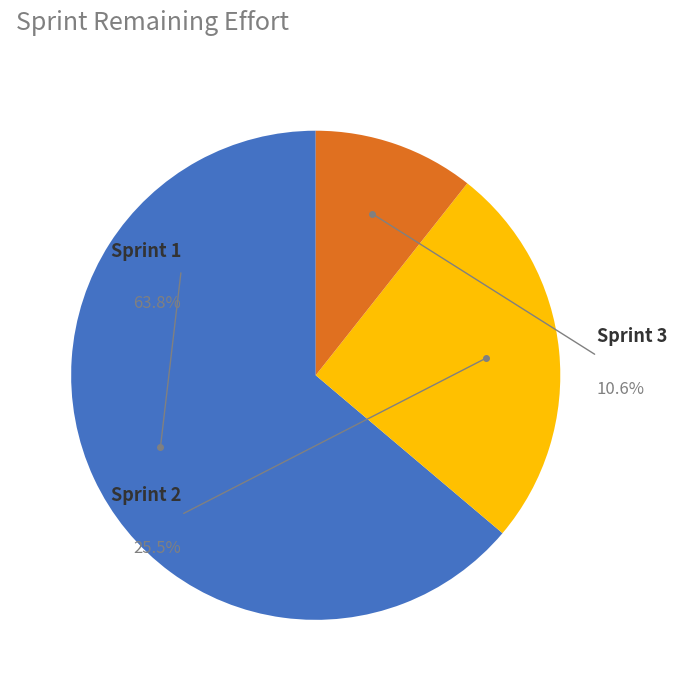

Count the number of slices in the pie.

3